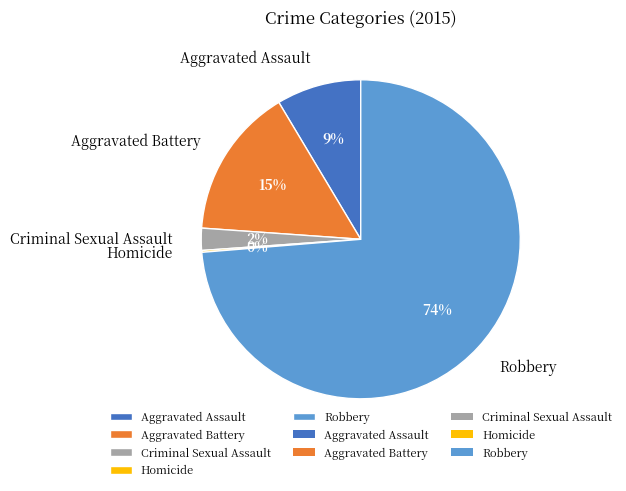

Combined, do Robbery and Criminal Sexual Assault account for over 50%?

Yes